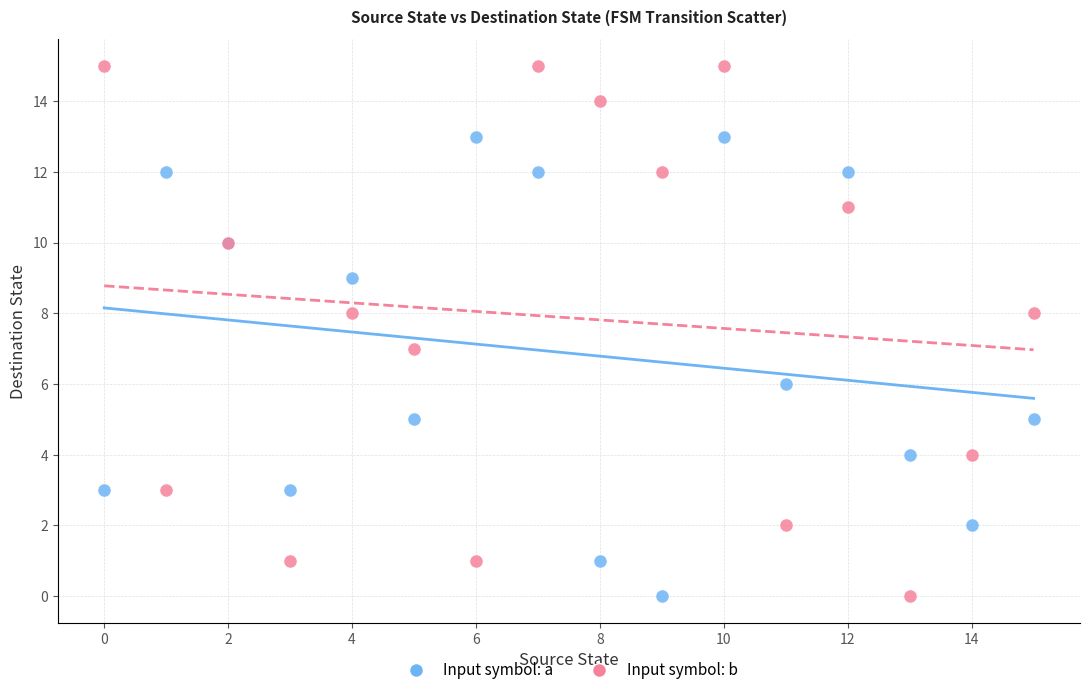

Which series has the largest Y range (max minus min)?

Input symbol: b